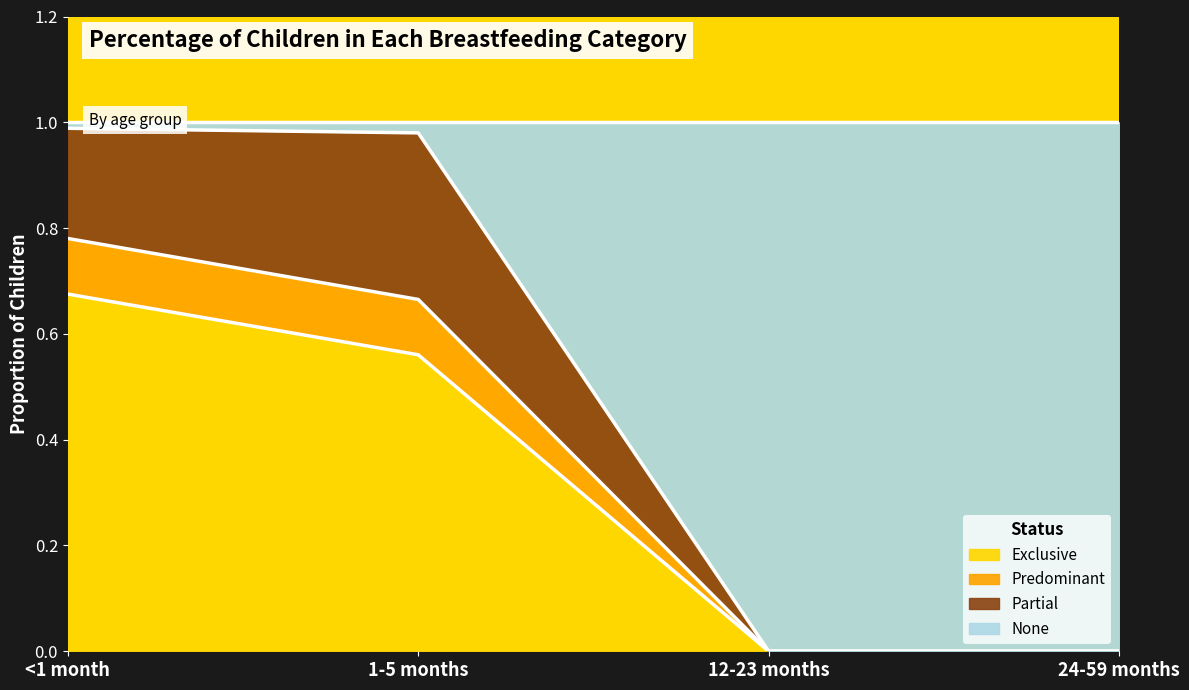

Which category has the highest value in the Exclusive series?

<1 month